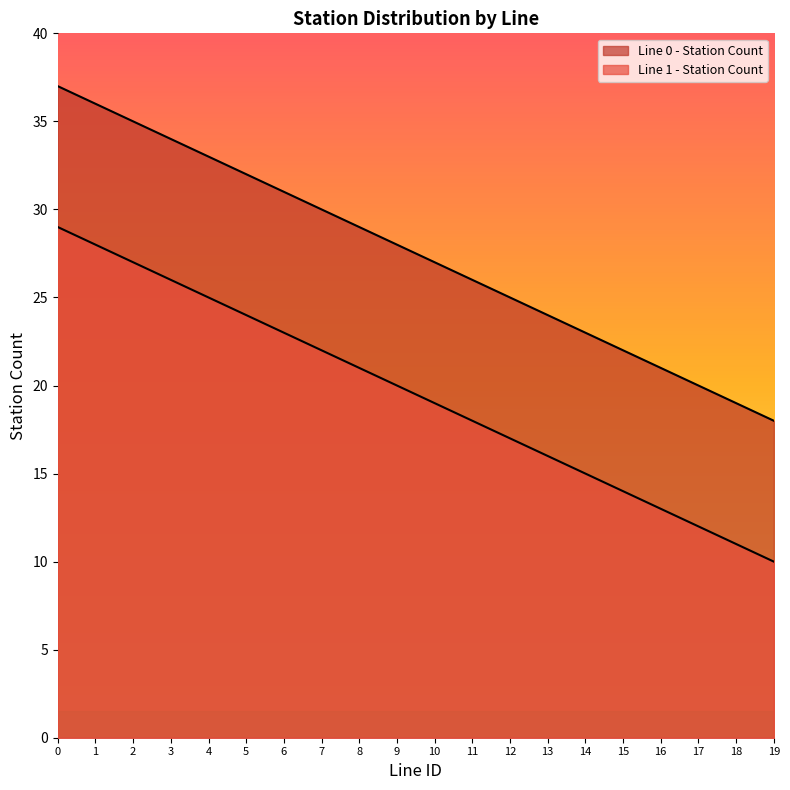

What is the sum of all Line 0 - Station Count values?

550